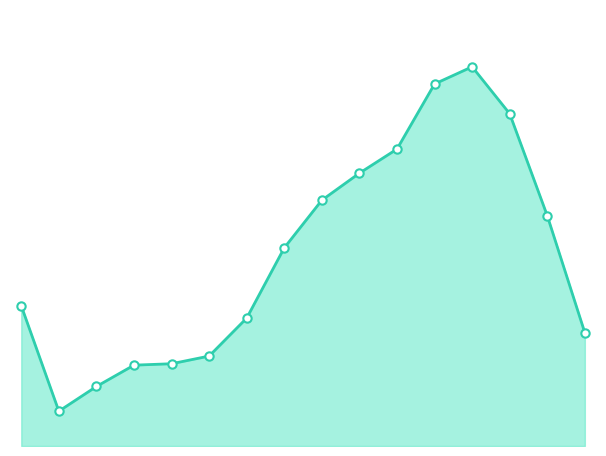

At which category does the chart reach its peak across all series?

12